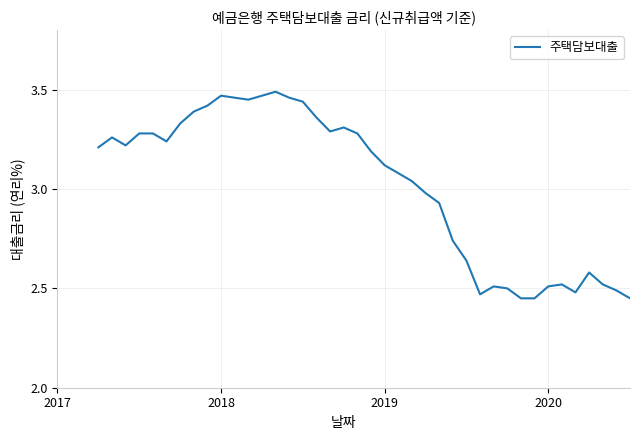

What is the difference between the maximum and minimum values?

1.0